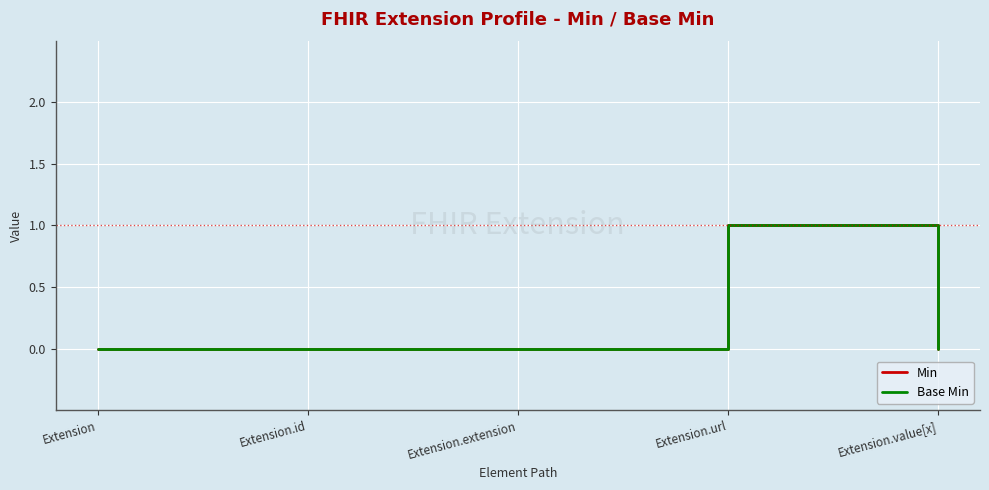

Does the chart have visible grid lines?

Yes